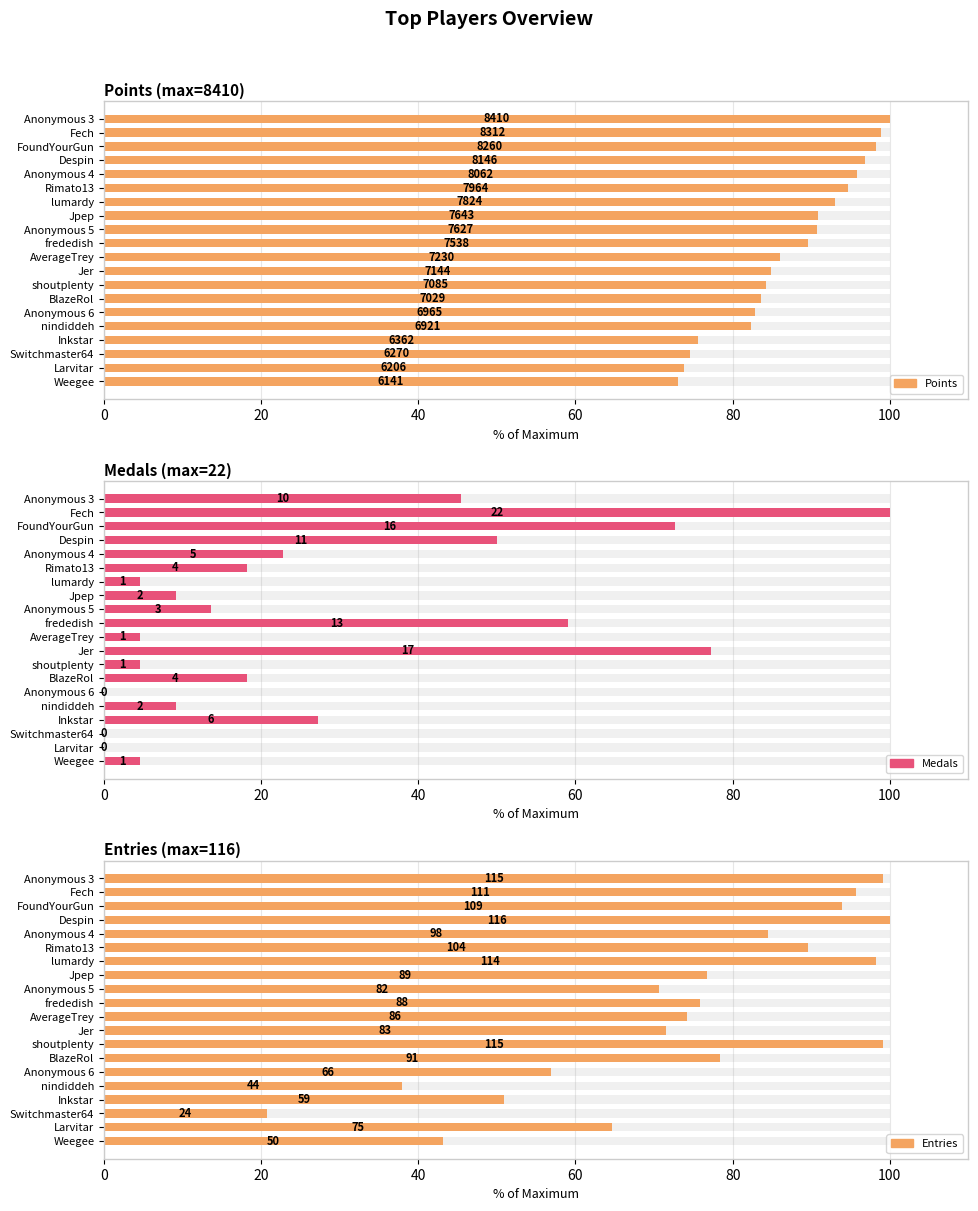

True or false: Points has a value of 75.6 at Inkstar.

True